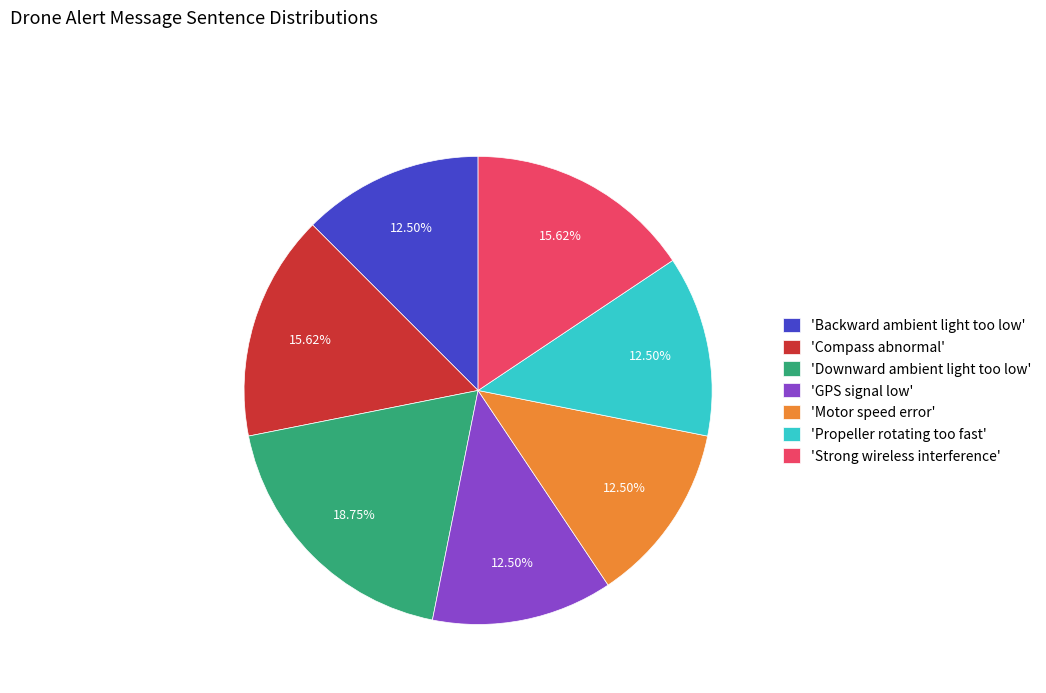

Is the sum of 'Compass abnormal' and 'Strong wireless interference' greater than half?

No